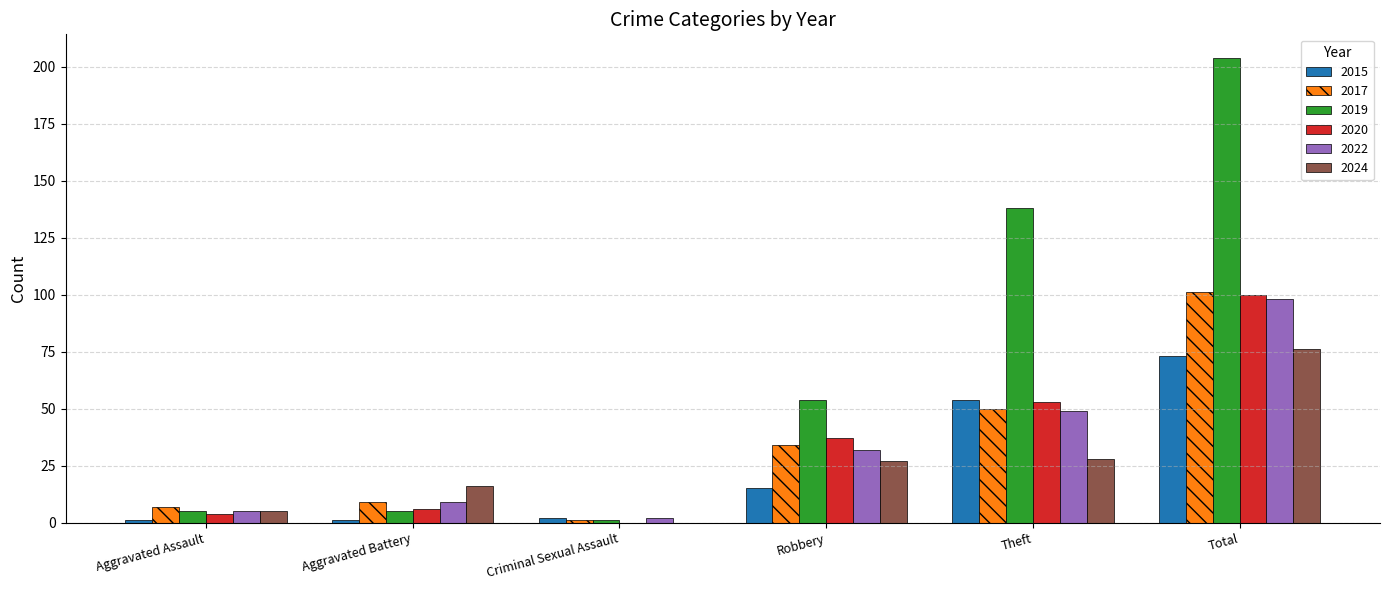

Reading left to right, extract all data points from this chart.

2015: Aggravated Assault=1	Aggravated Battery=1	Criminal Sexual Assault=2	Robbery=15	Theft=54	Total=73
2017: Aggravated Assault=7	Aggravated Battery=9	Criminal Sexual Assault=1	Robbery=34	Theft=50	Total=101
2019: Aggravated Assault=5	Aggravated Battery=5	Criminal Sexual Assault=1	Robbery=54	Theft=138	Total=204
2020: Aggravated Assault=4	Aggravated Battery=6	Criminal Sexual Assault=0	Robbery=37	Theft=53	Total=100
2022: Aggravated Assault=5	Aggravated Battery=9	Criminal Sexual Assault=2	Robbery=32	Theft=49	Total=98
2024: Aggravated Assault=5	Aggravated Battery=16	Criminal Sexual Assault=0	Robbery=27	Theft=28	Total=76